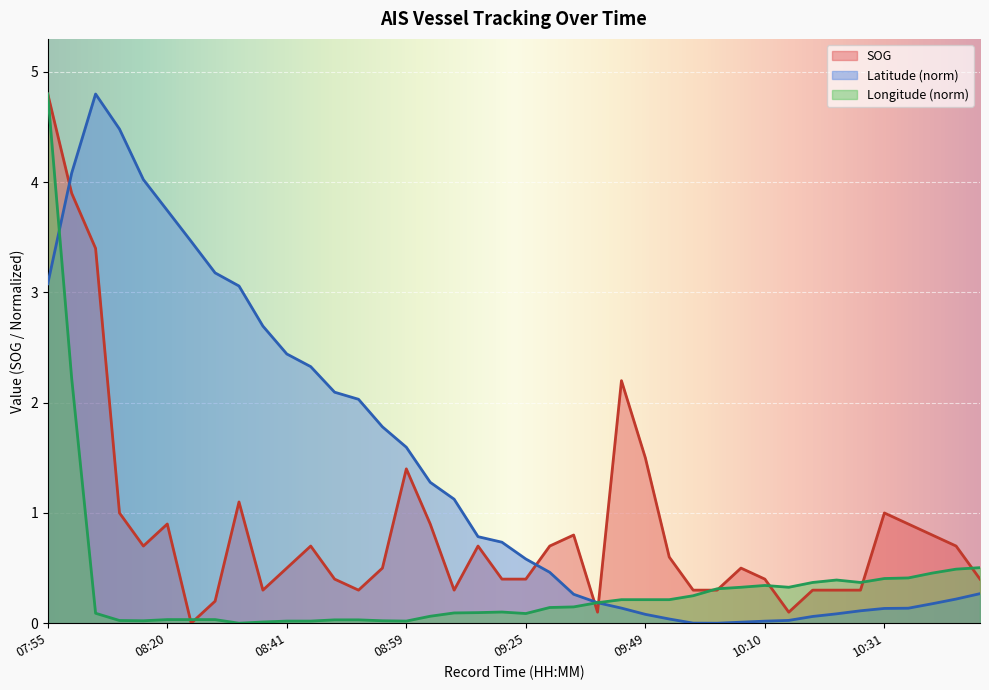

Is the value of Longitude at 08:04 greater than the value of Latitude at 08:09?

No